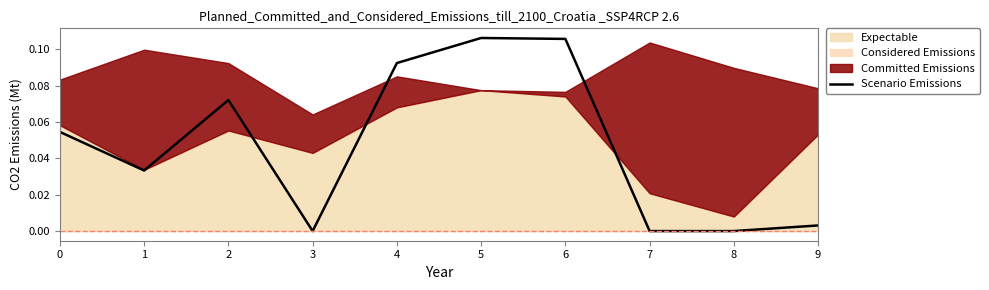

Is it true that the value at 2 is 0.0?

False